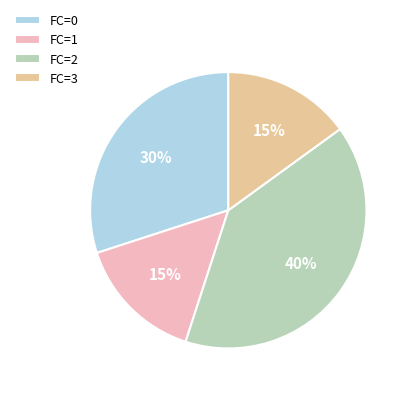

How many segments does this pie chart have?

4